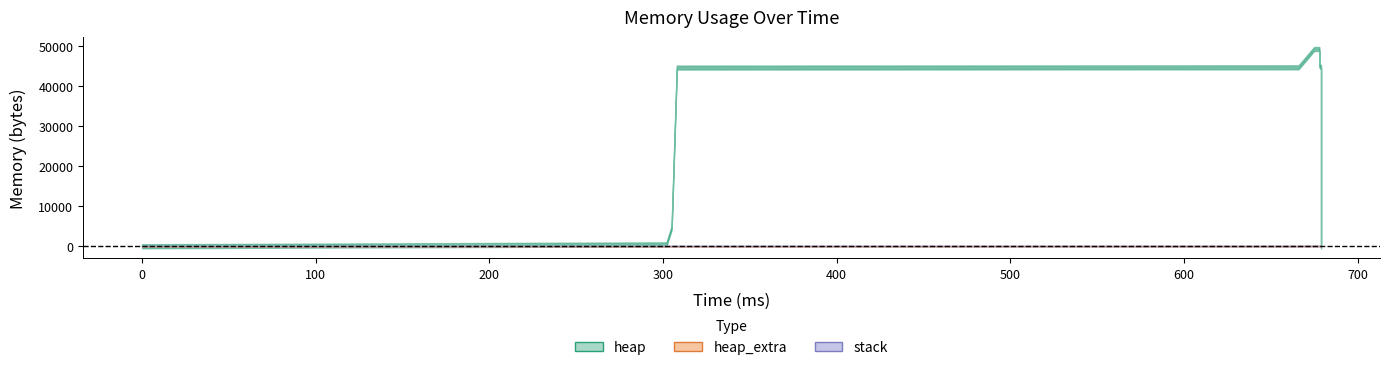

Count the number of data series in this chart.

3